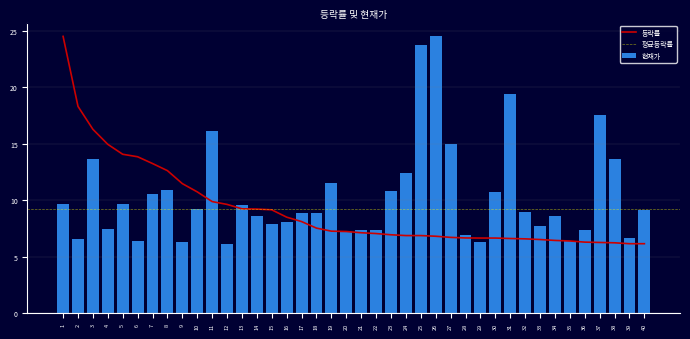

Reading left to right, list all the values displayed in this chart.

현재가: 1=9.7	2=6.5	3=13.6	4=7.5	5=9.6	6=6.4	7=10.5	8=10.9	9=6.3	10=9.2	11=16.1	12=6.1	13=9.5	14=8.6	15=7.9	16=8.0	17=8.8	18=8.9	19=11.5	20=7.2	21=7.3	22=7.4	23=10.8	24=12.4	25=23.7	26=24.5	27=15.0	28=6.9	29=6.3	30=10.7	31=19.4	32=8.9	33=7.7	34=8.6	35=6.4	36=7.3	37=17.5	38=13.6	39=6.6	40=9.1
등락률: 1=24.5	2=18.3	3=16.3	4=14.9	5=14.1	6=13.8	7=13.2	8=12.6	9=11.5	10=10.7	11=9.9	12=9.6	13=9.2	14=9.2	15=9.1	16=8.5	17=8.1	18=7.5	19=7.2	20=7.2	21=7.1	22=7.0	23=6.9	24=6.9	25=6.9	26=6.8	27=6.7	28=6.7	29=6.6	30=6.6	31=6.6	32=6.6	33=6.5	34=6.4	35=6.4	36=6.3	37=6.2	38=6.2	39=6.1	40=6.1